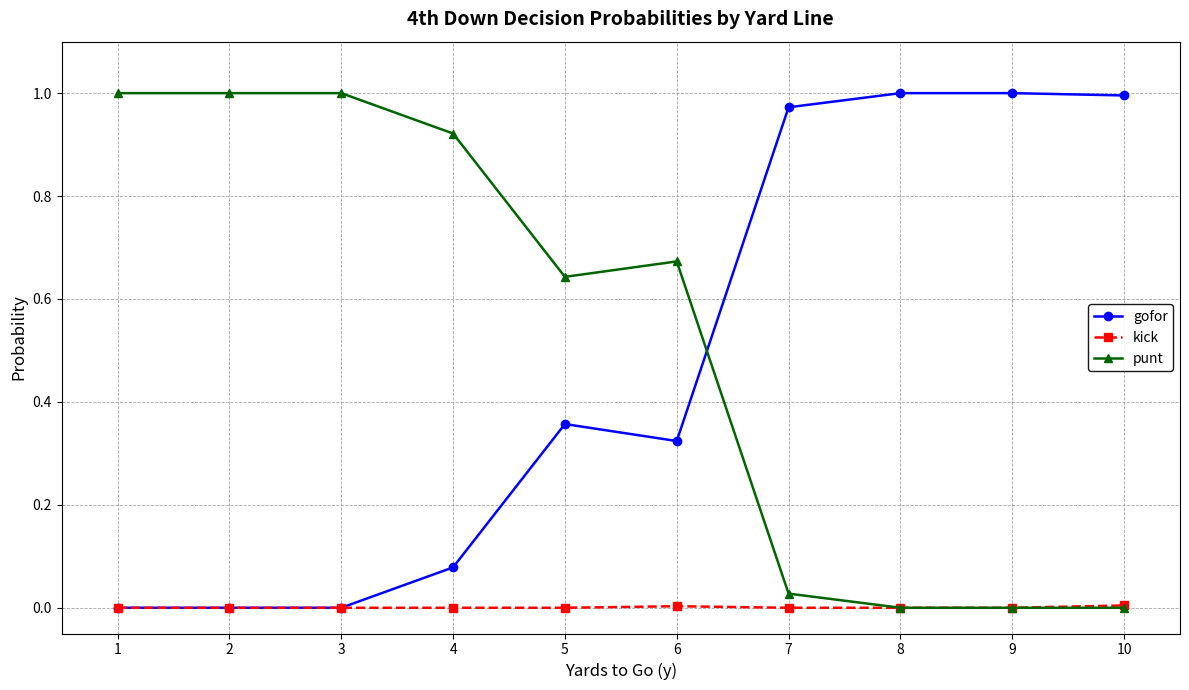

Where do punt and gofor first cross each other?

6 and 7